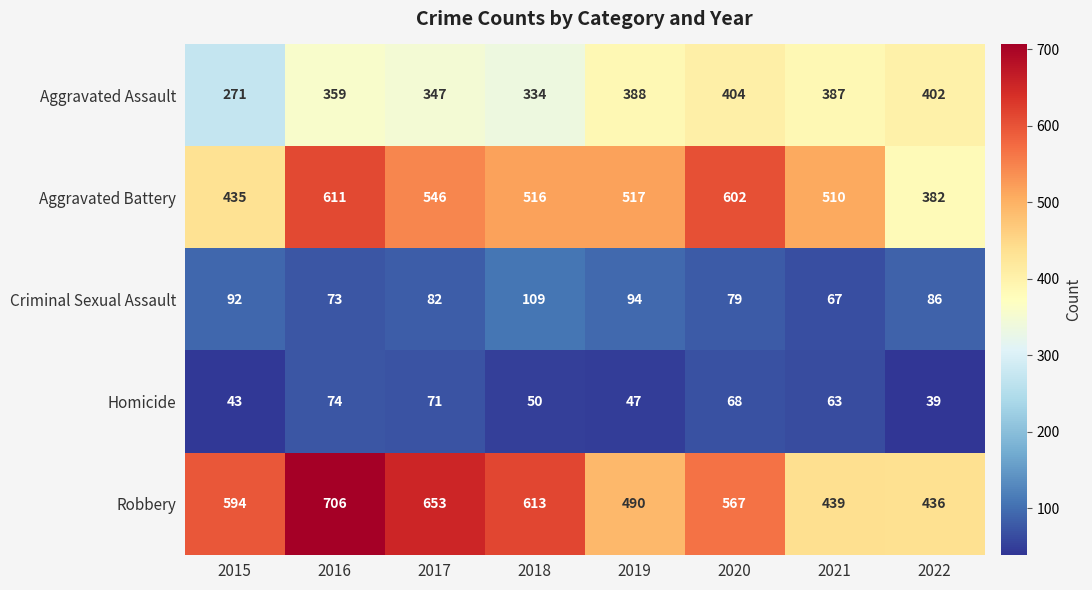

The Robbery series shows 439 at 2021. True or false?

True